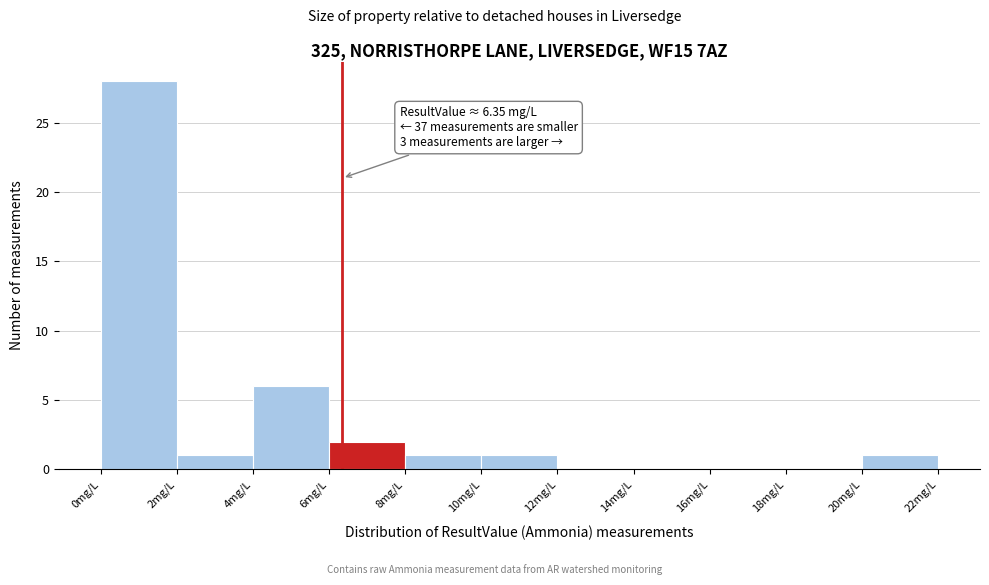

Over which range of the x-axis is the bar tallest?

0 to 2